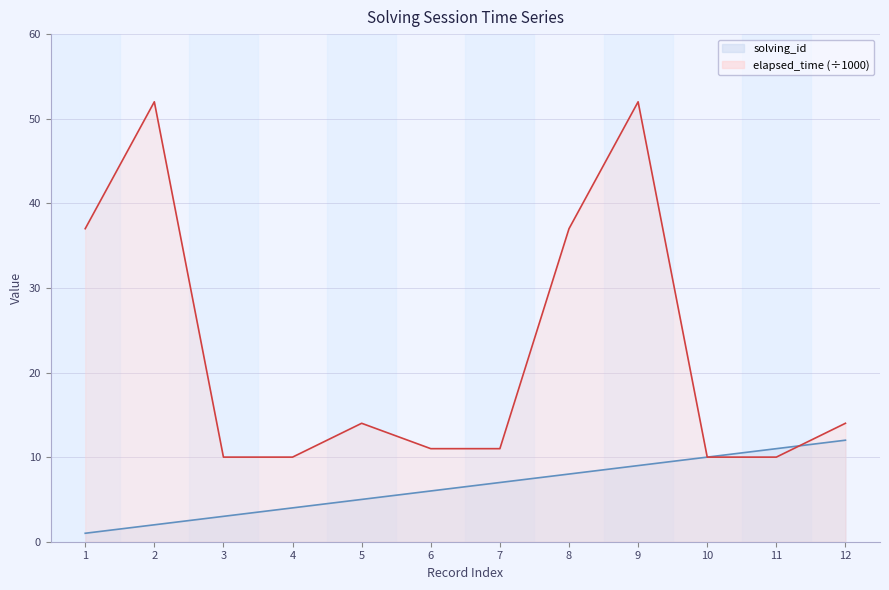

The elapsed_time series shows 4 at 11. True or false?

False